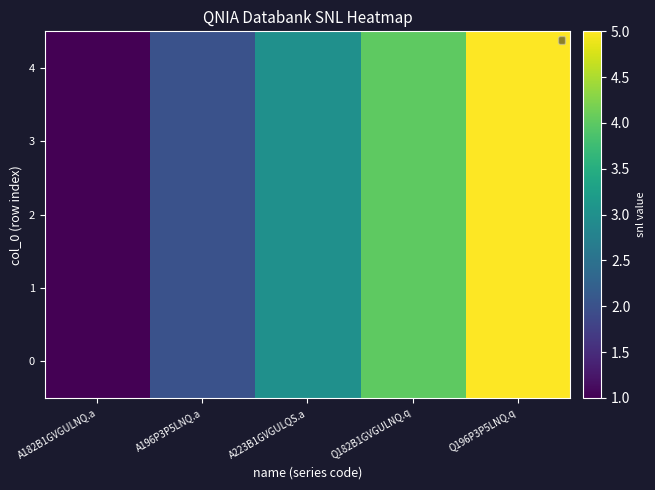

Between Q182B1GVGULNQ.q and A182B1GVGULNQ.a, which is larger?

Q182B1GVGULNQ.q